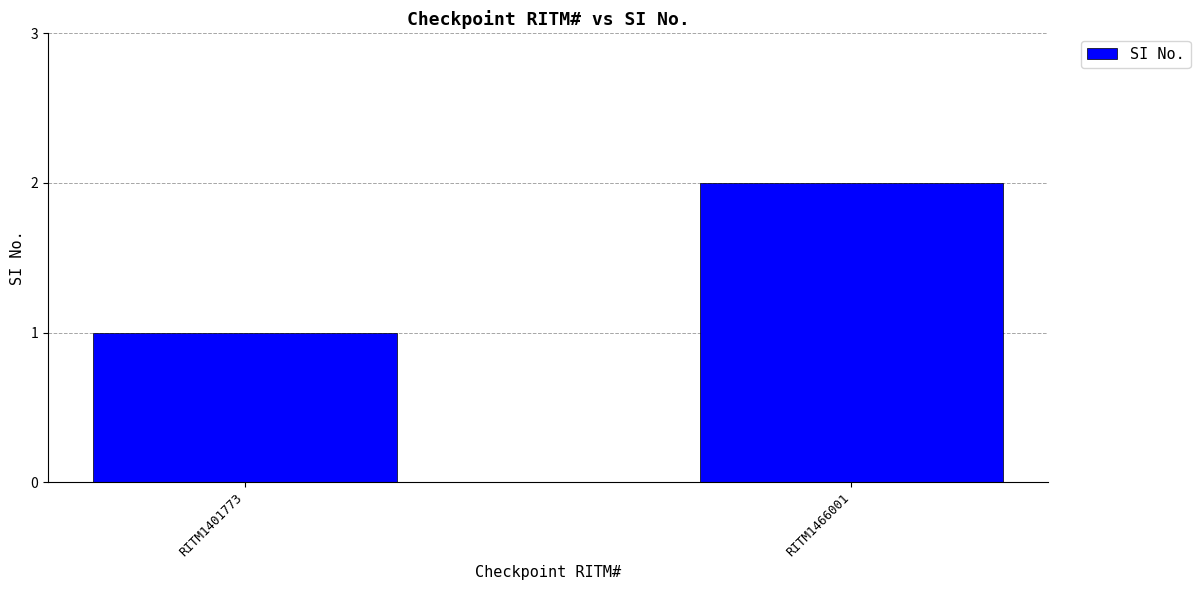

What is the ratio of the value at RITM1466001 to the value at RITM1401773?

2.0